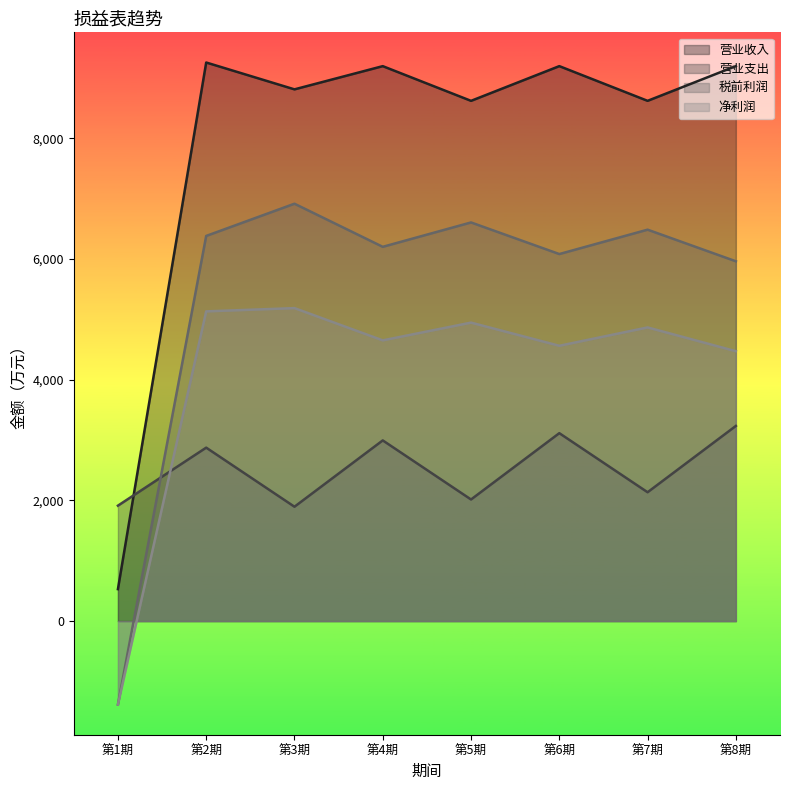

Read the 营业支出 value at 第2期.

2874.0